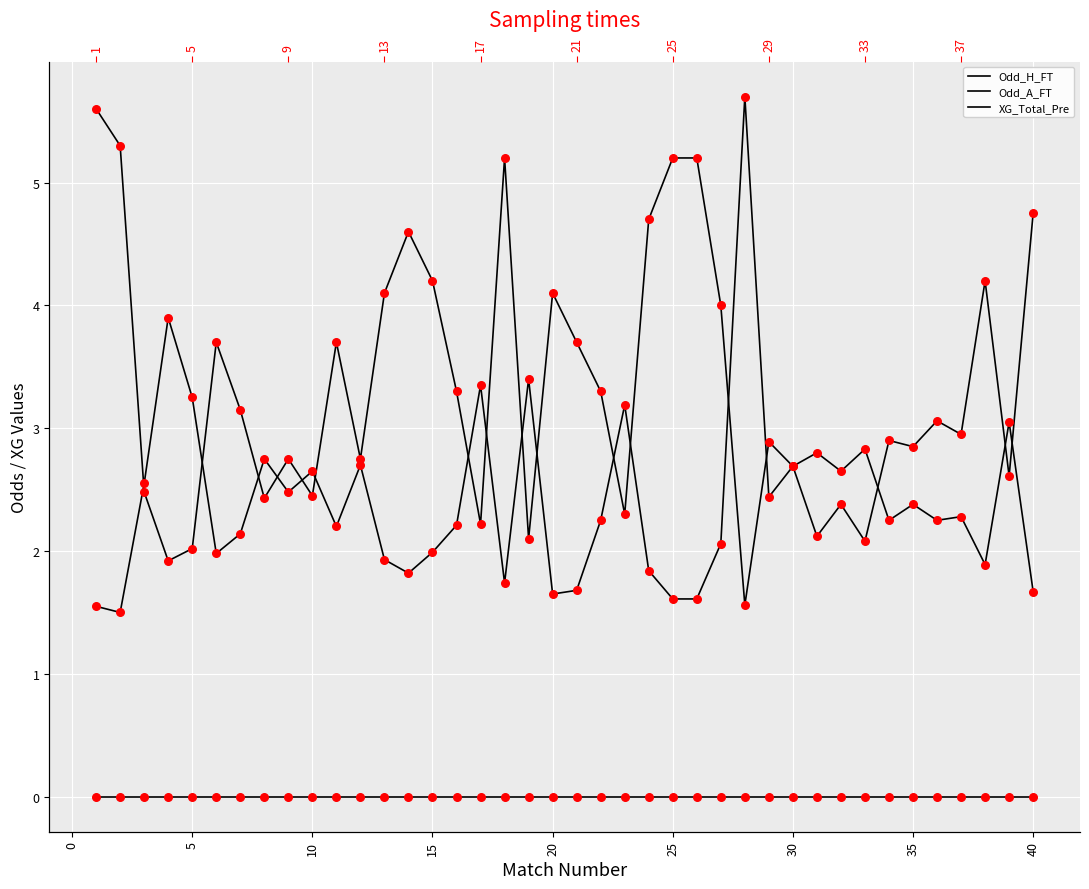

Is the value of XG_Total_Pre at 38 greater than the value of Odd_H_FT at 32?

No